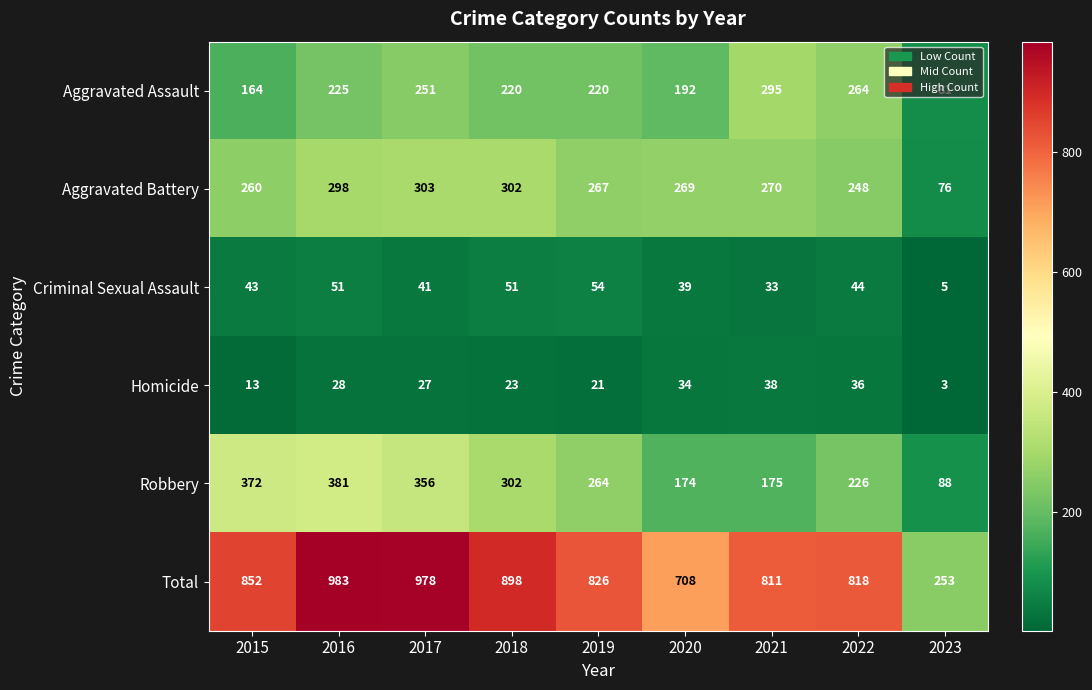

Which series has the widest spread of values?

Total